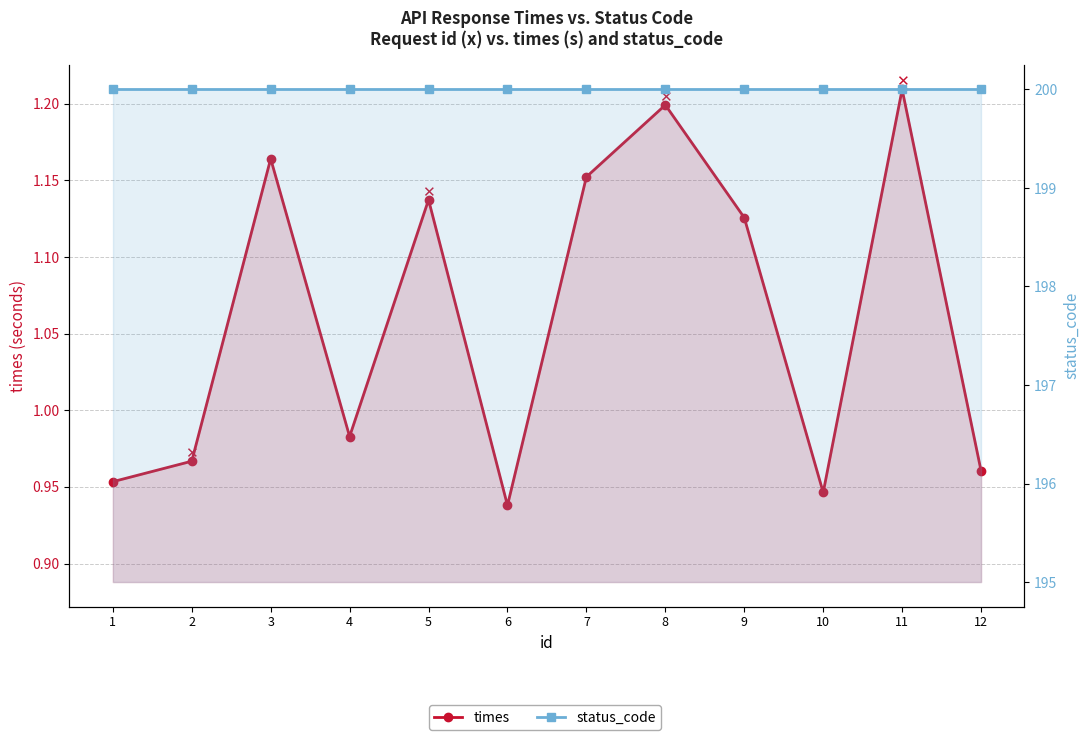

Which series has the largest total across all categories?

status_code